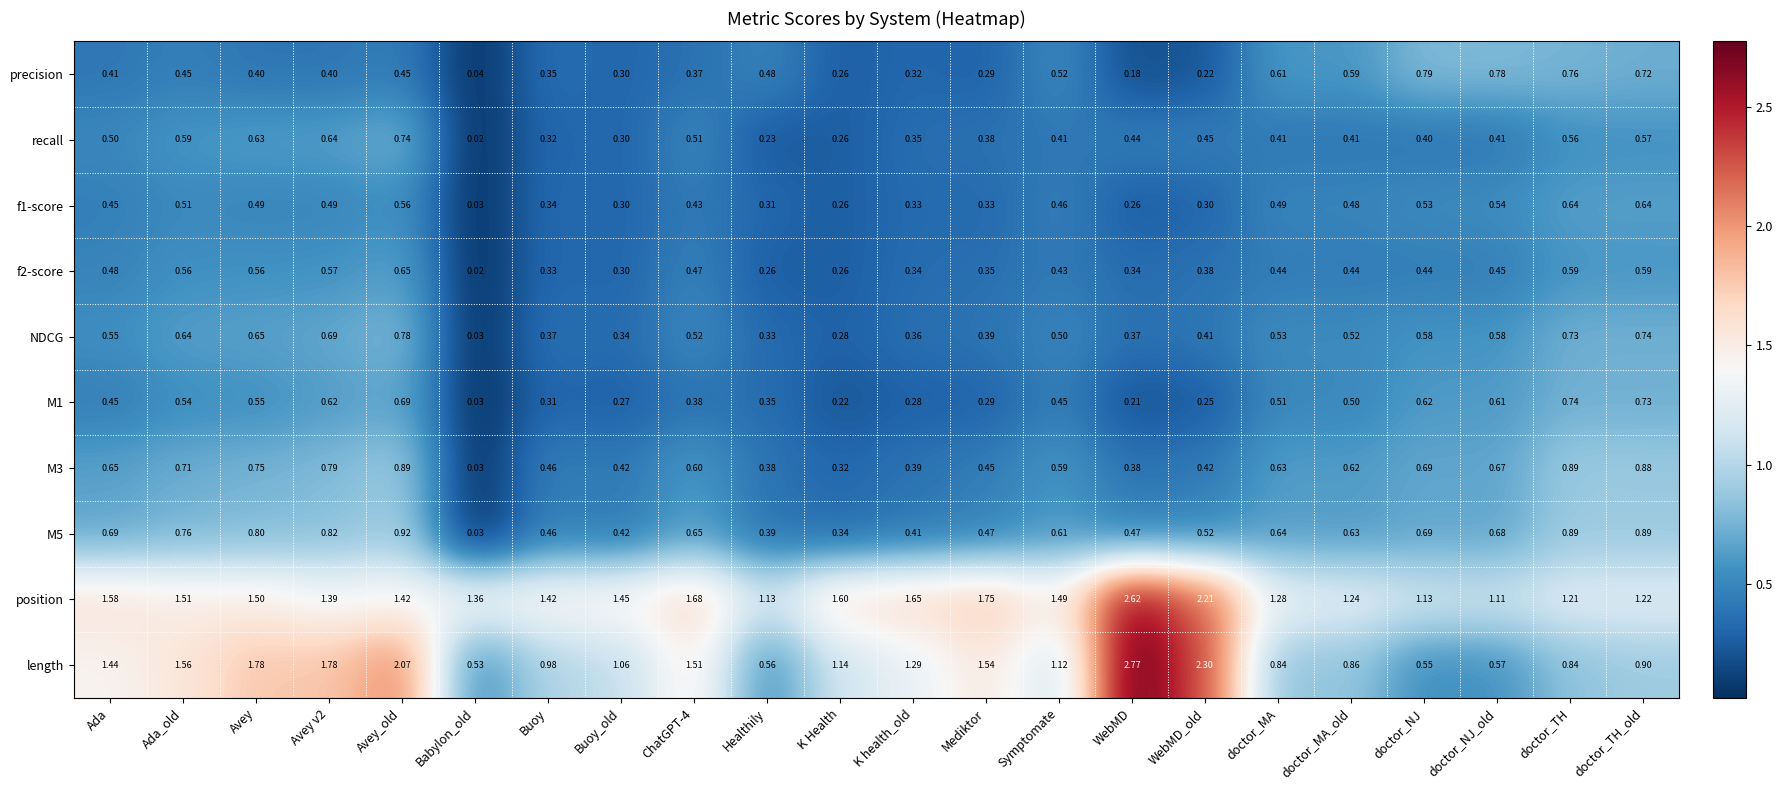

At which label is precision closest to 0?

Babylon_old